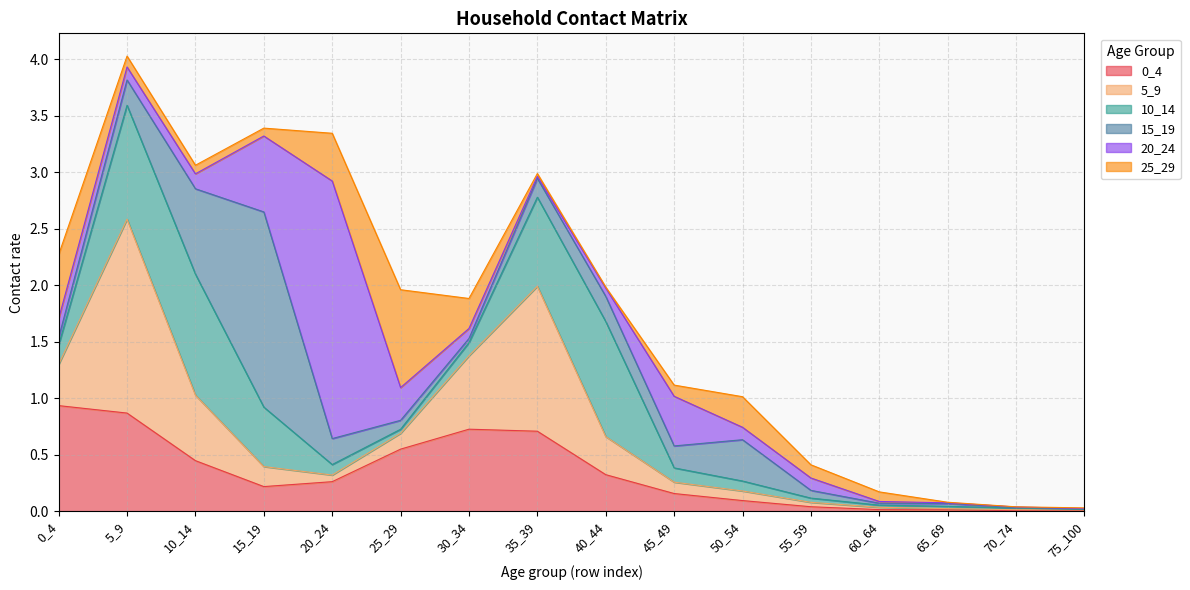

Which series changed the most between 40_44 and 60_64?

10_14